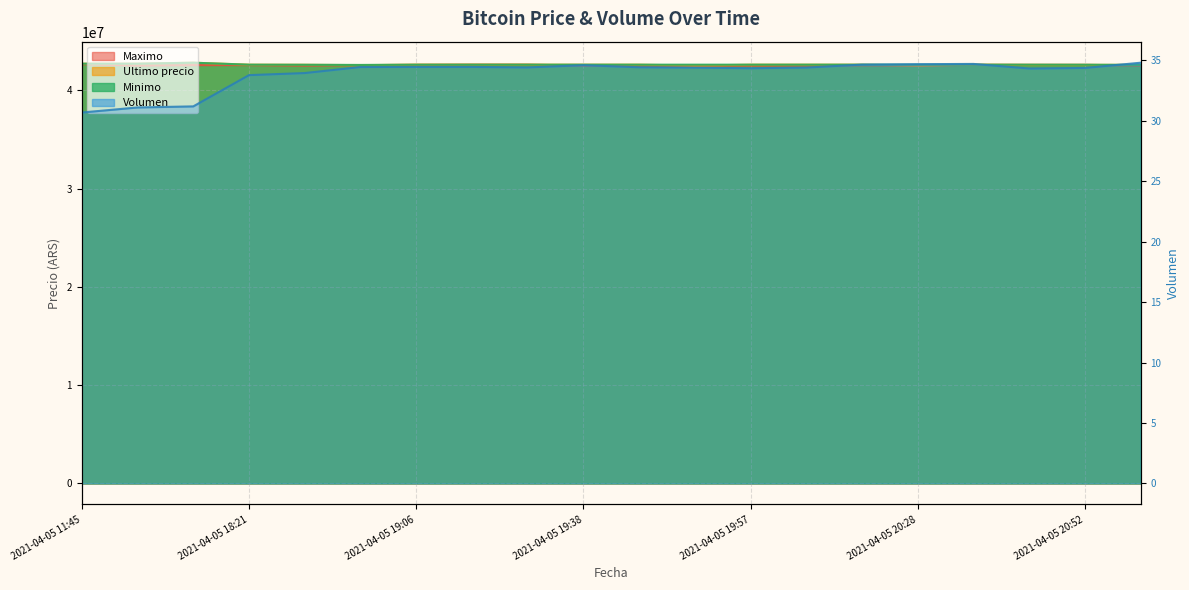

How many lines are shown in the chart?

4